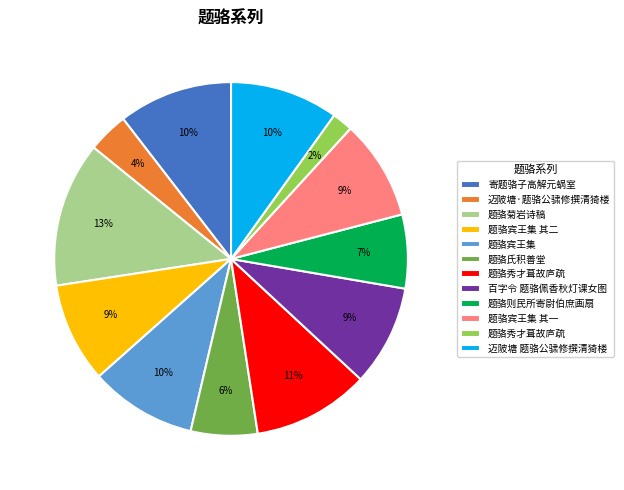

How many segments does this pie chart have?

12